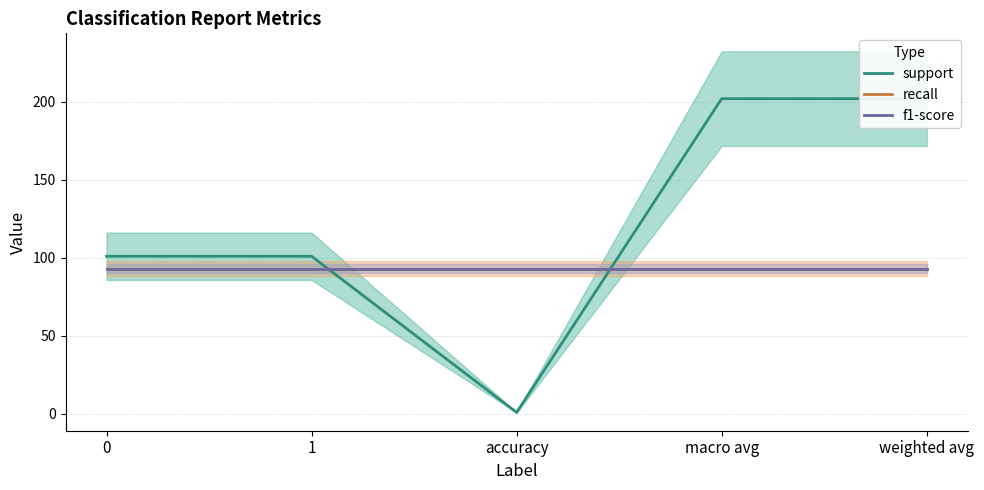

What position from the left is macro avg?

4